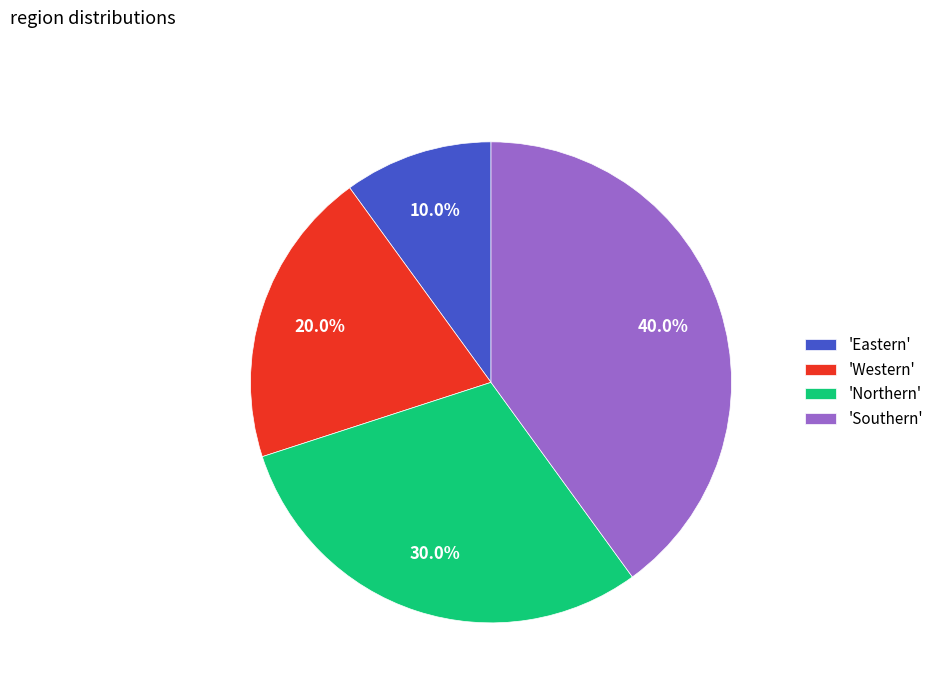

Approximately how many times larger is the value at 'Southern' compared to 'Western'?

2.0